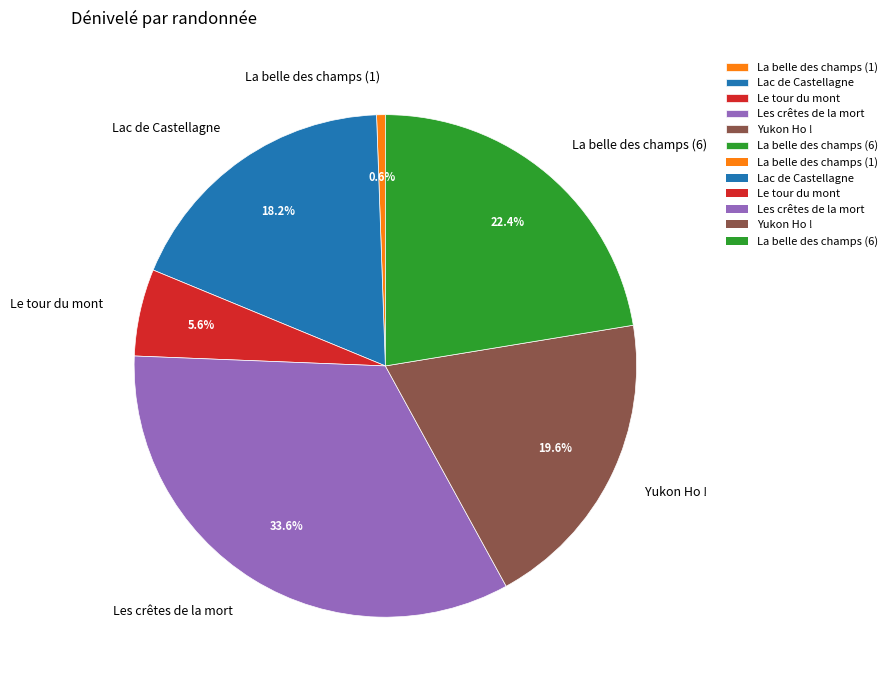

Does La belle des champs (6) account for over 50% of the chart?

No